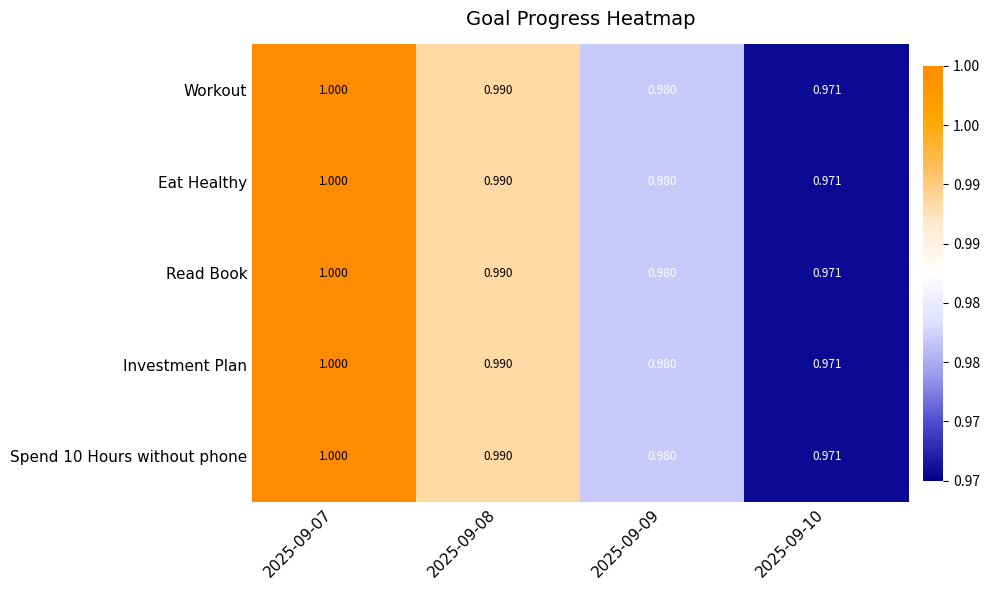

How many distinct data groups are displayed?

5